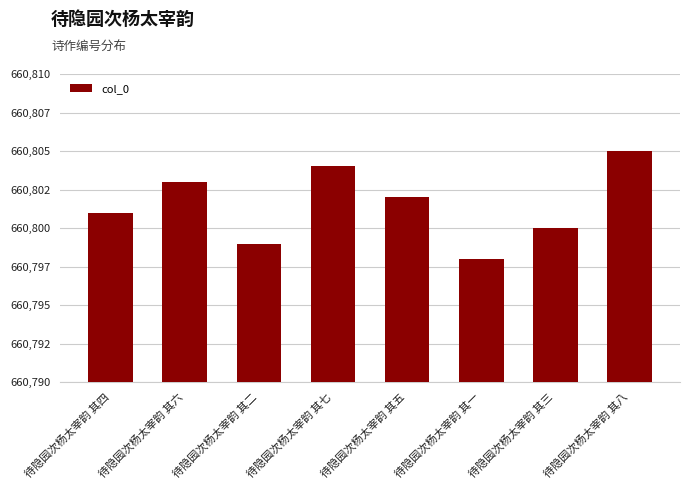

Read the value at 待隐园次杨太宰韵 其四.

660801